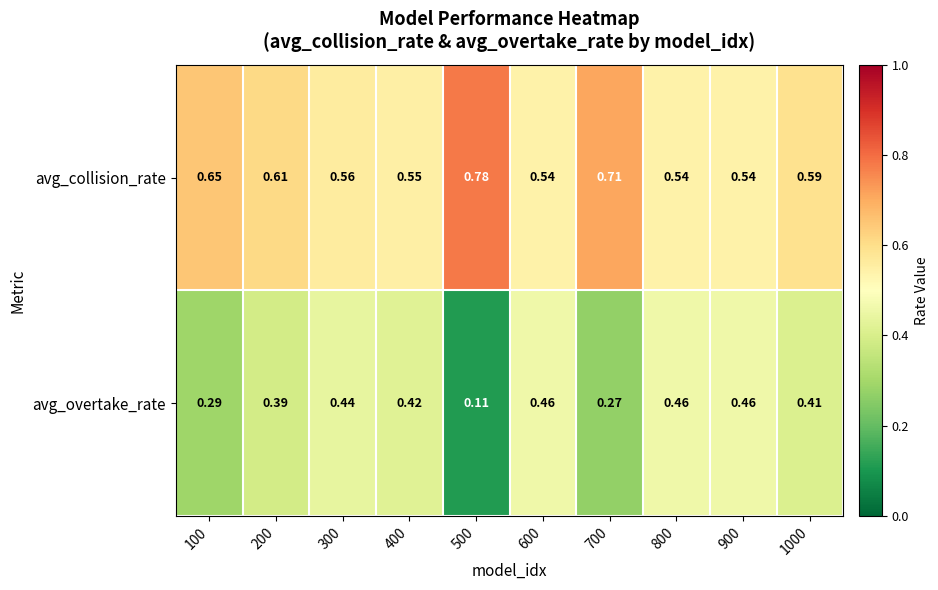

Which series has the largest total across all categories?

avg_collision_rate